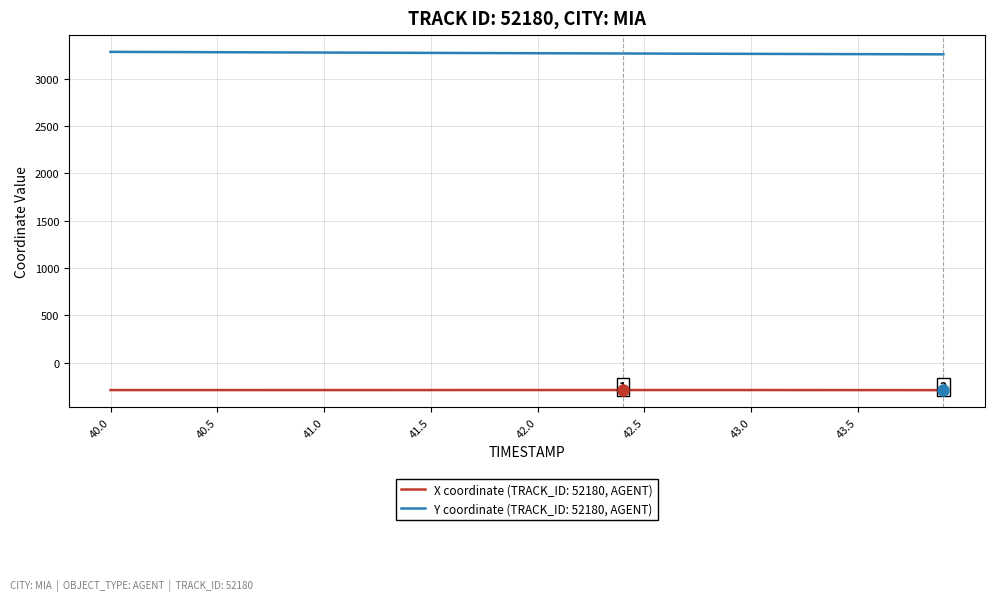

What are all the series names shown in the legend?

X coordinate (TRACK_ID: 52180, AGENT), Y coordinate (TRACK_ID: 52180, AGENT)